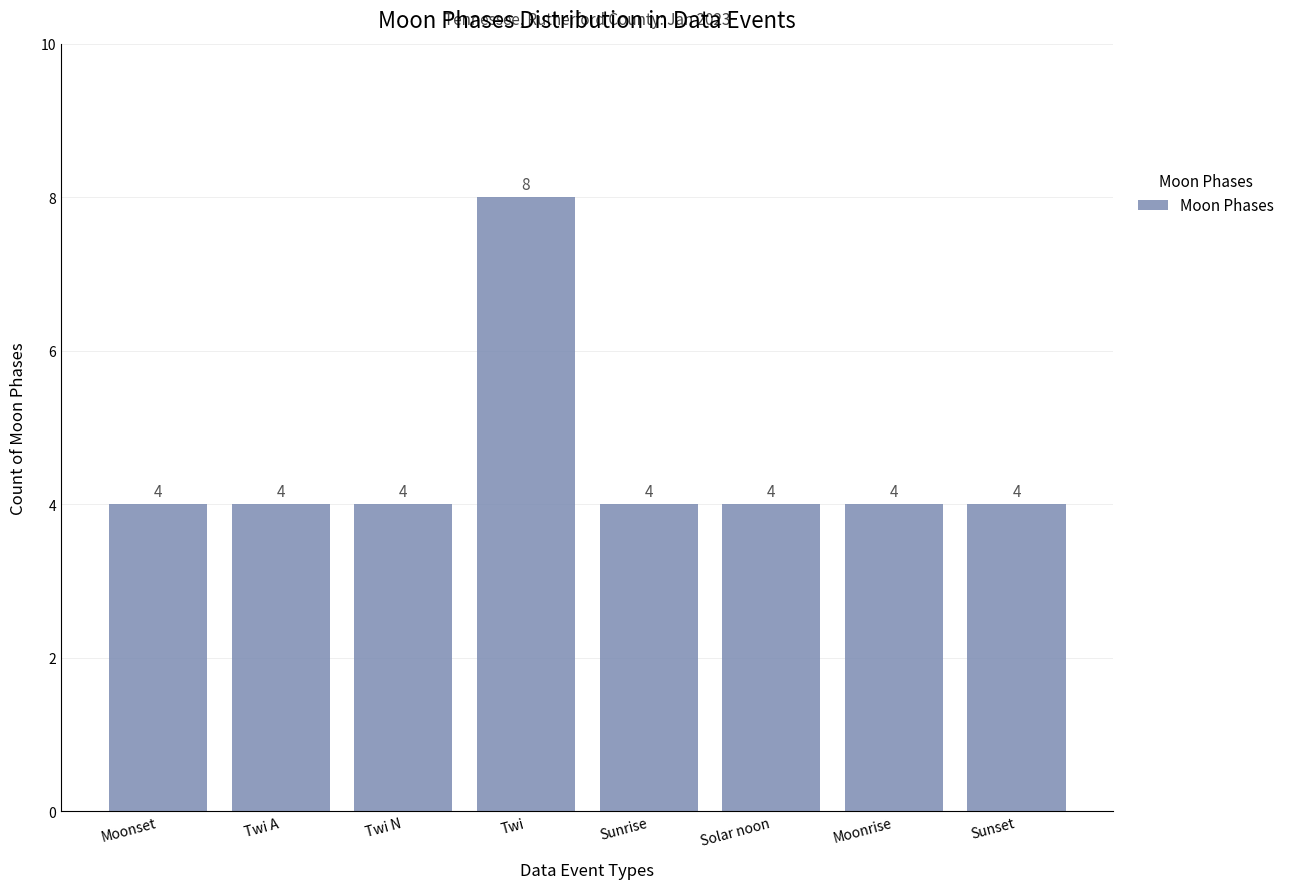

How many series are shown in this chart?

1